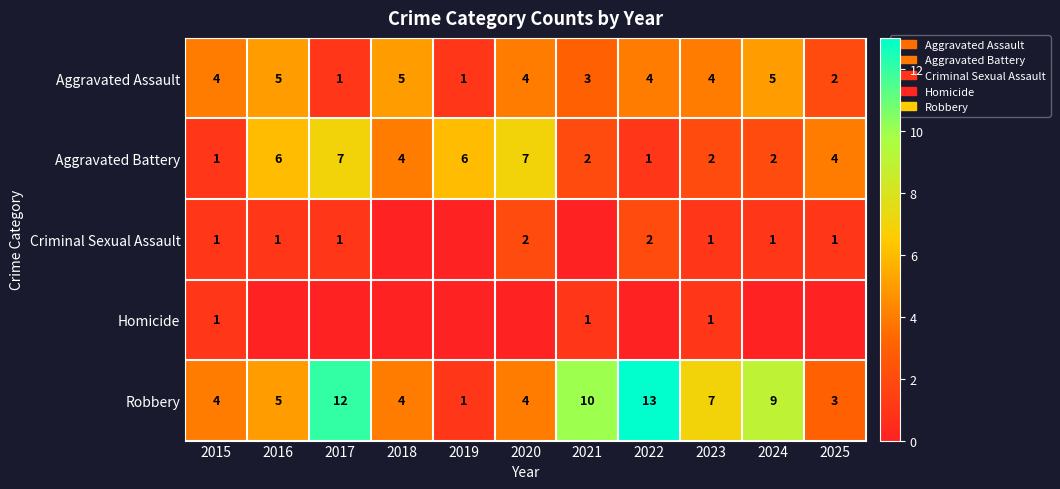

What is the difference between the Robbery values at 2024 and 2015?

5